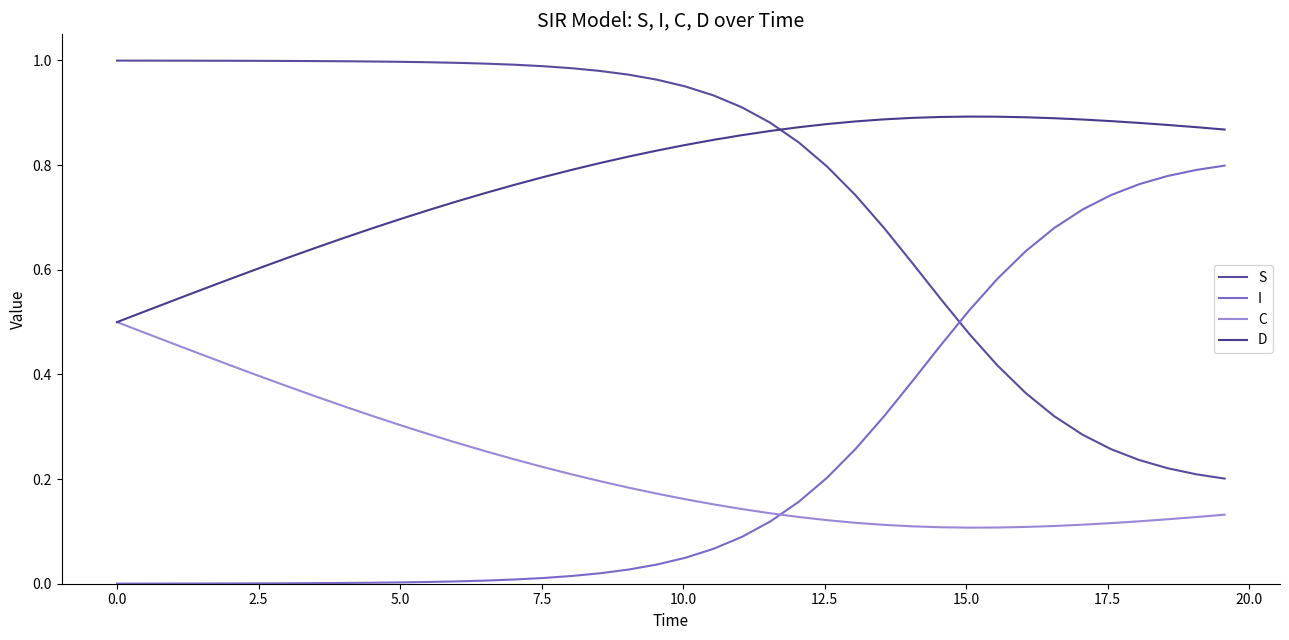

What is the label of the 37th point from the right?

5.0